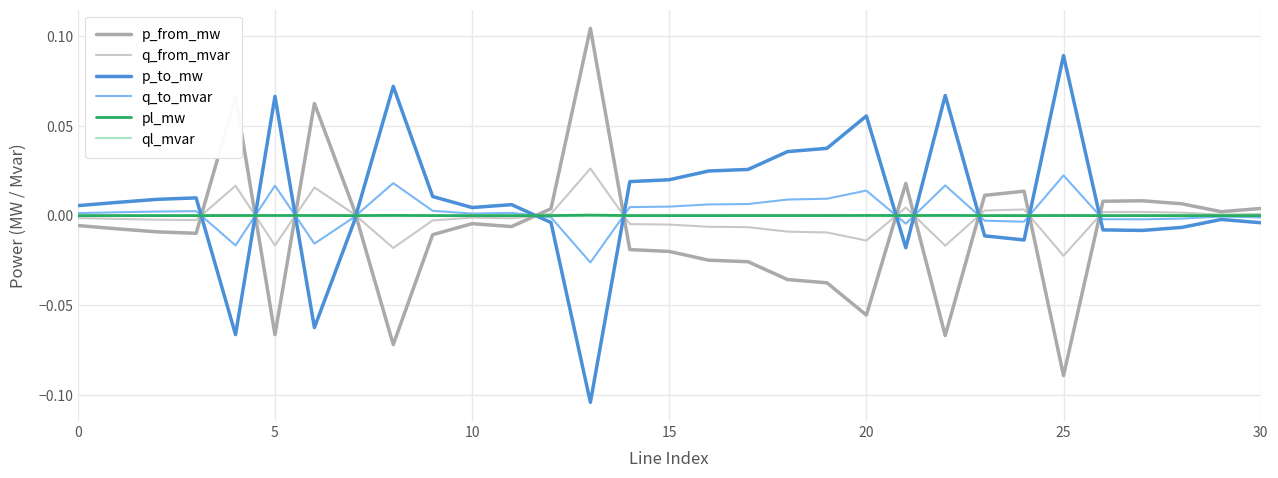

True or false: q_from_mvar and p_to_mw intersect in this chart.

True